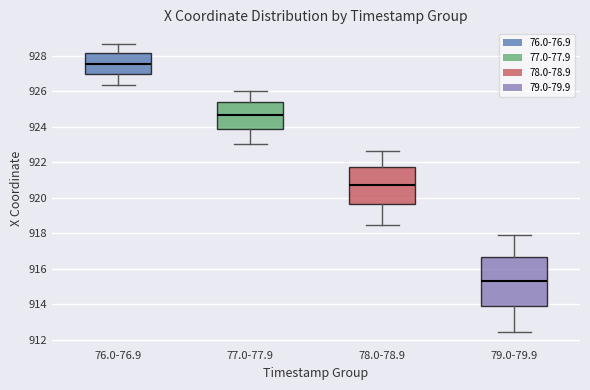

Which box is the tallest, from its lower edge to its upper edge?

79.0-79.9